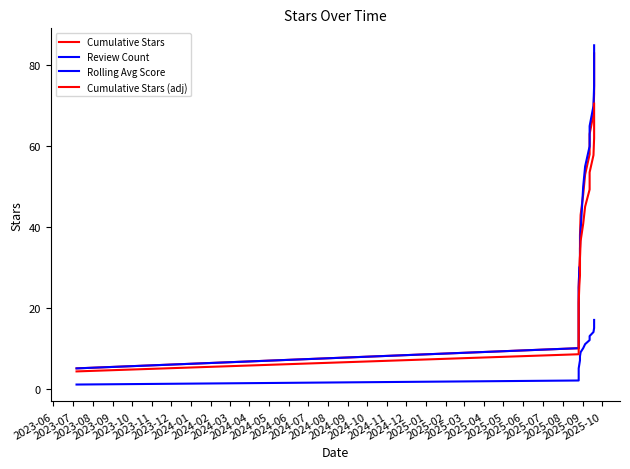

What is the label of the 8th point from the left?

2024-01